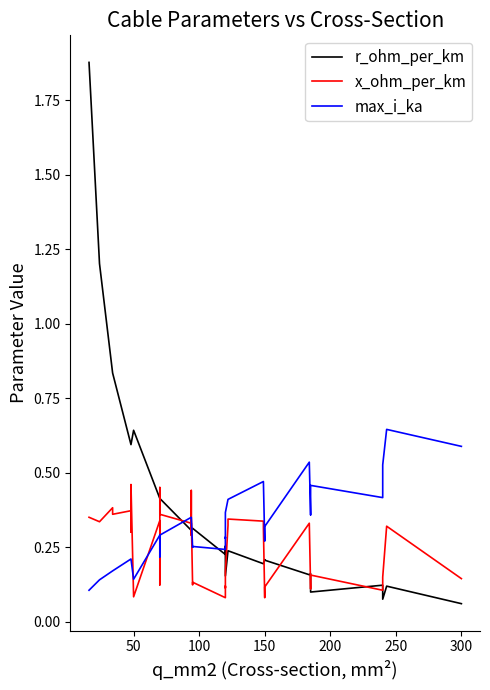

How many max_i_ka values are between 0 and 1?

40